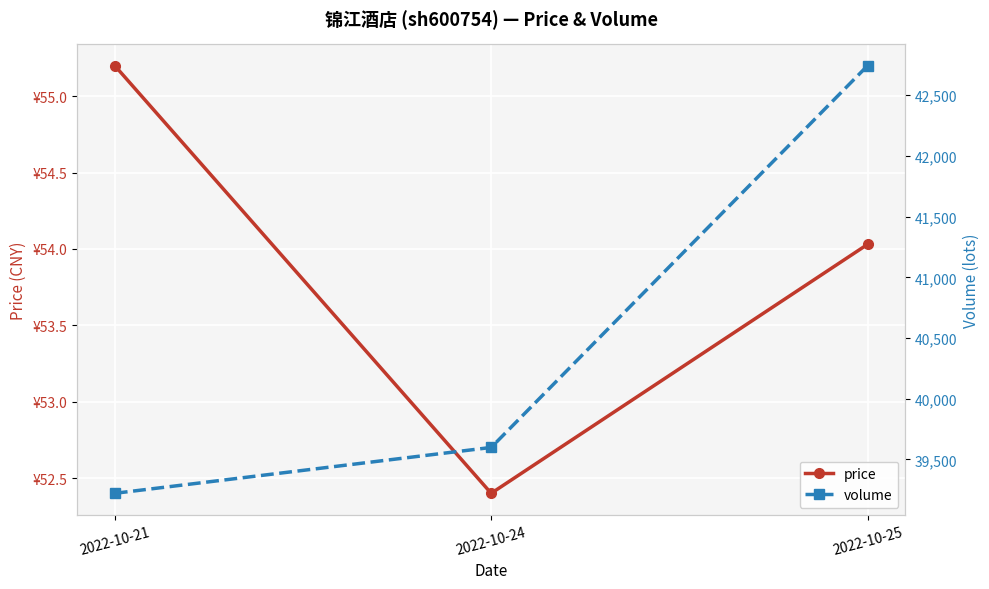

Reading left to right, extract all data points from this chart.

price: 55.2	52.4	54.0
volume: 39220.0	39598.0	42744.0